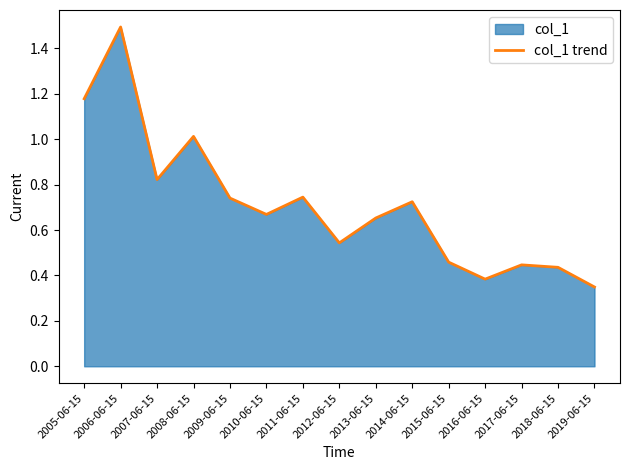

What is the difference between the maximum and minimum values?

1.1